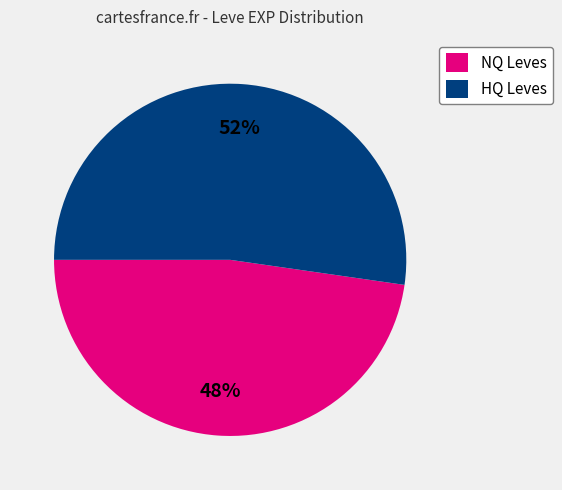

Which category has the smallest portion of the pie?

NQ Leves